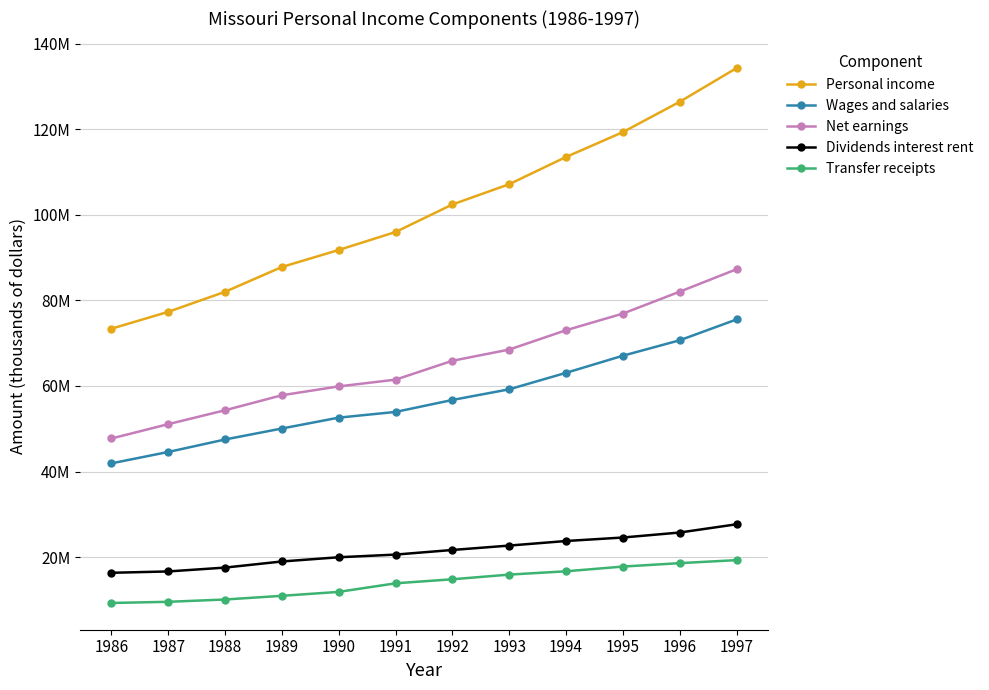

The value of Transfer receipts at 1986 is 9298070. True or false?

True